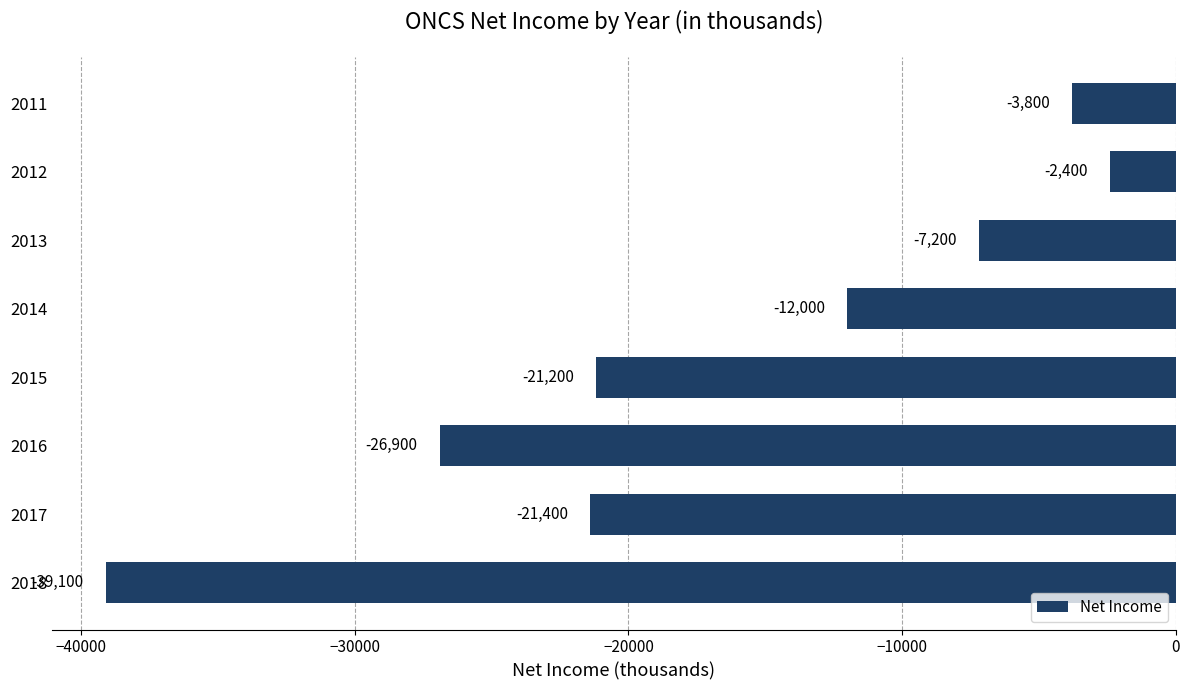

What is the average value?

-16750